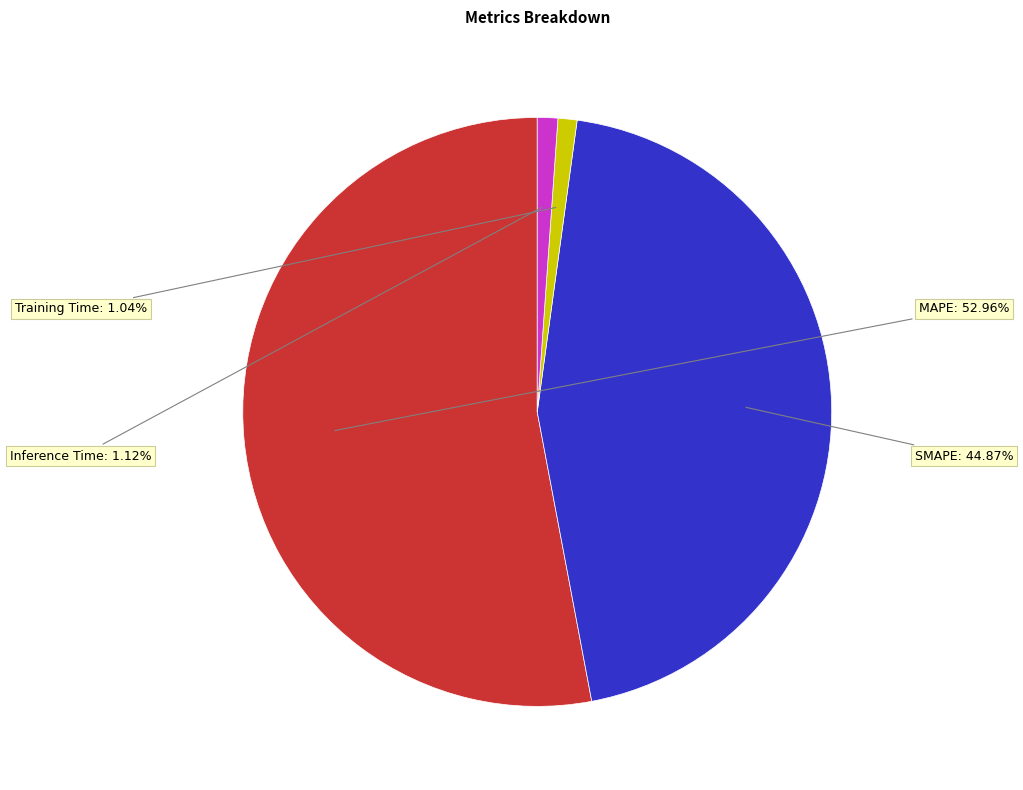

Is MAPE the majority of the pie?

Yes